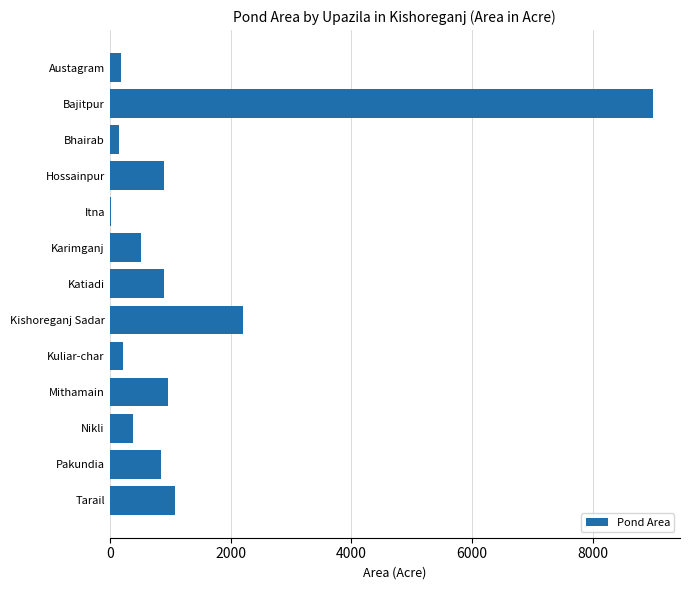

Which label corresponds to the largest value in the chart?

Bajitpur